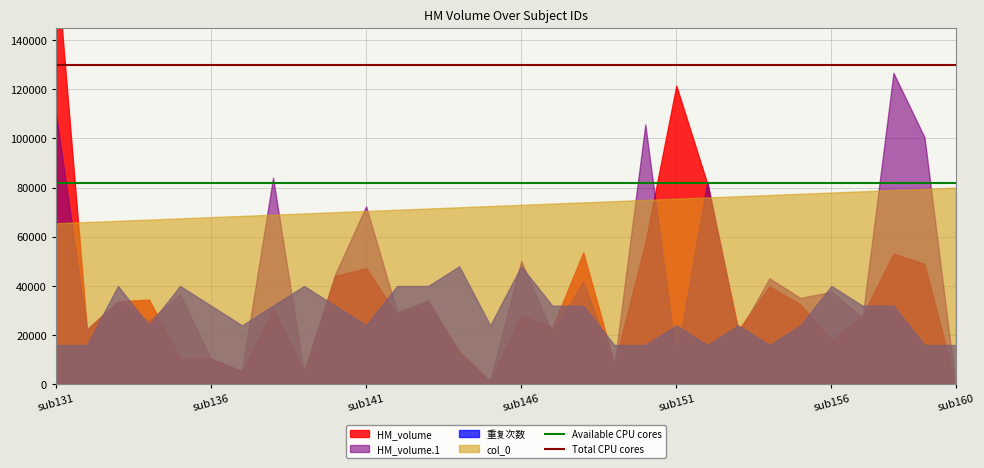

At which label does Total CPU cores reach its peak?

sub131